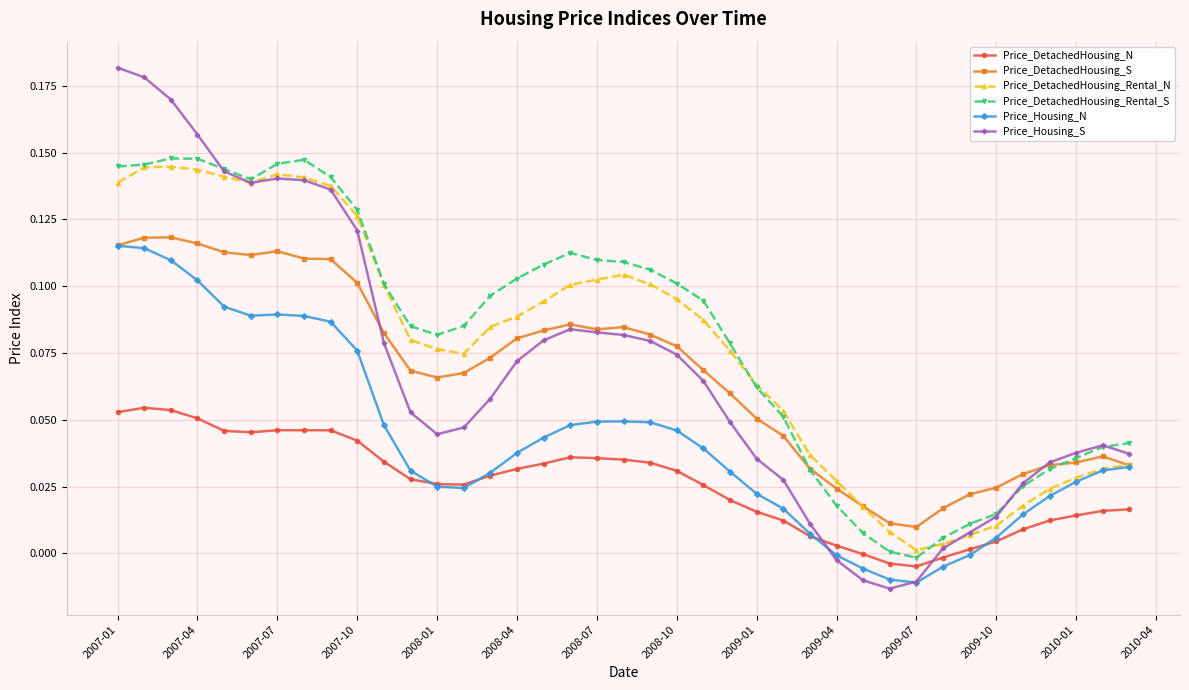

How many distinct data groups are displayed?

6